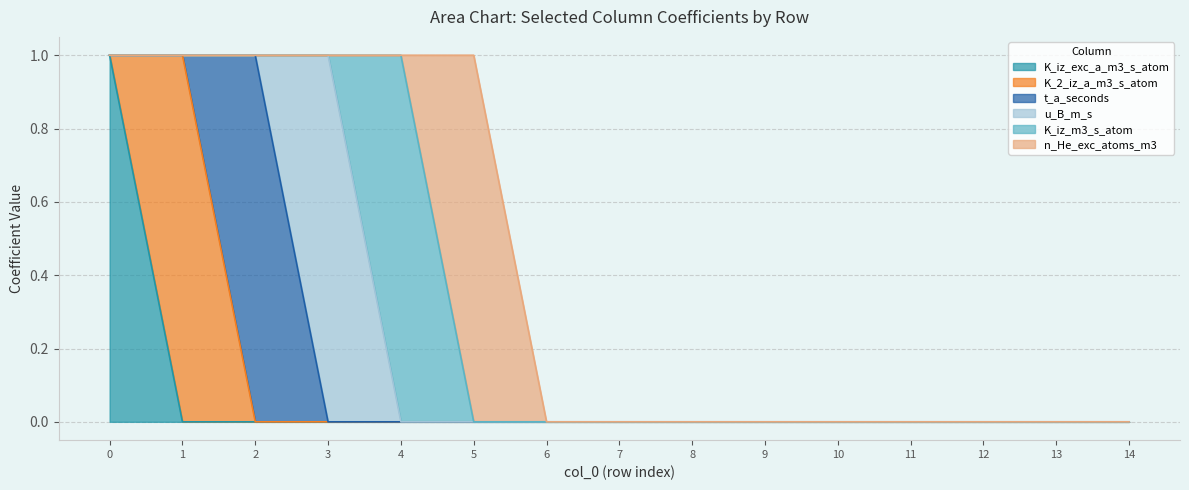

True or false: t_a_seconds and n_He_exc_atoms_m3 intersect in this chart.

False